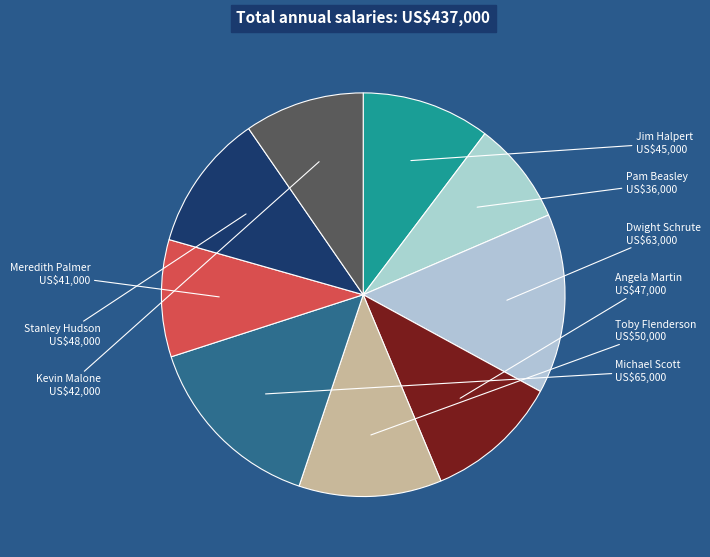

How many slices are in this pie chart?

9